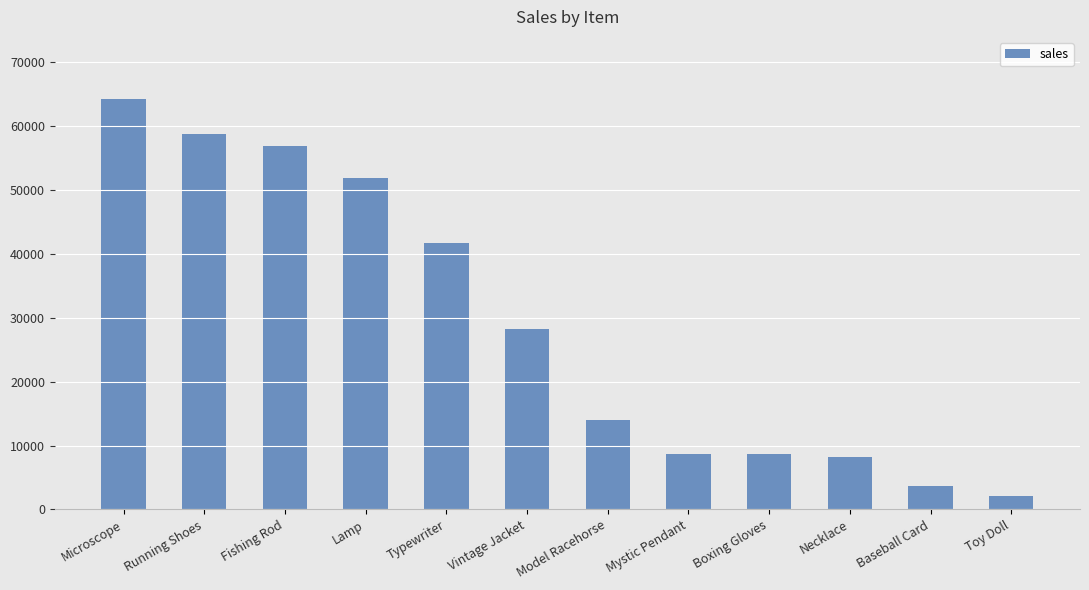

The chart shows a value of 58712.5 at Running Shoes. True or false?

True